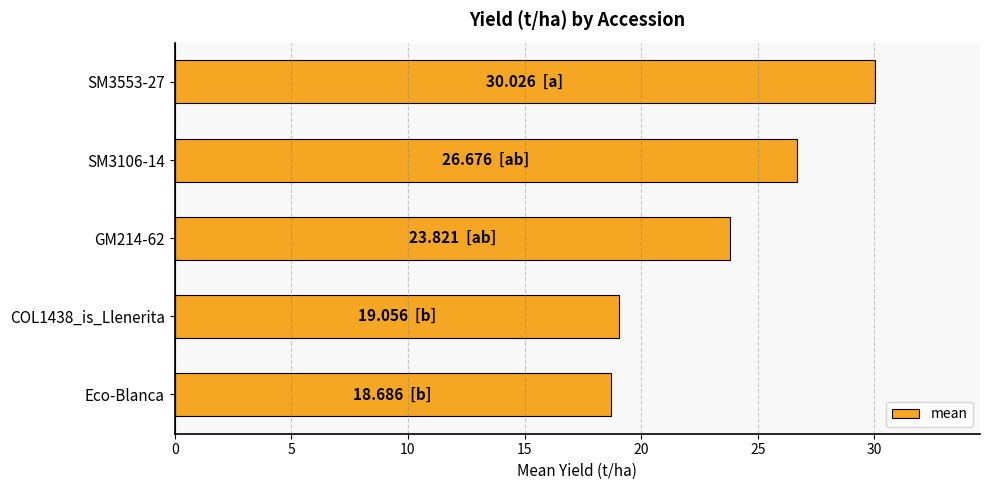

What is the sum of the values at COL1438_is_Llenerita and SM3553-27?

49.1